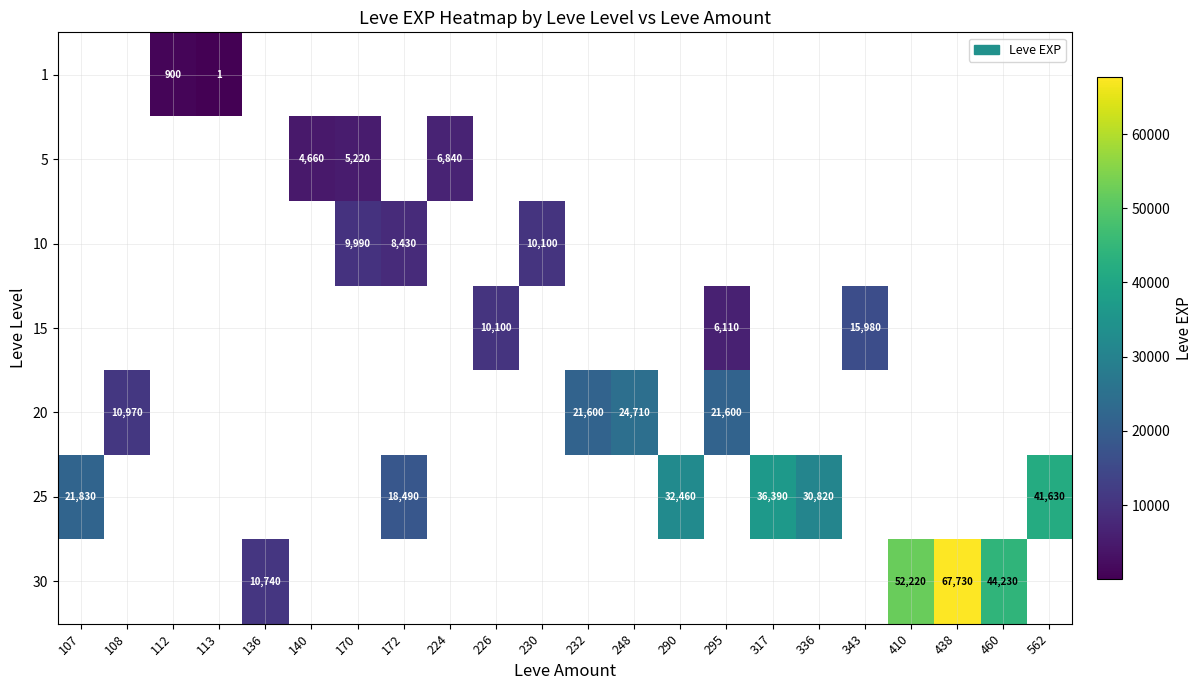

Which has a higher value, 224 or 226?

226